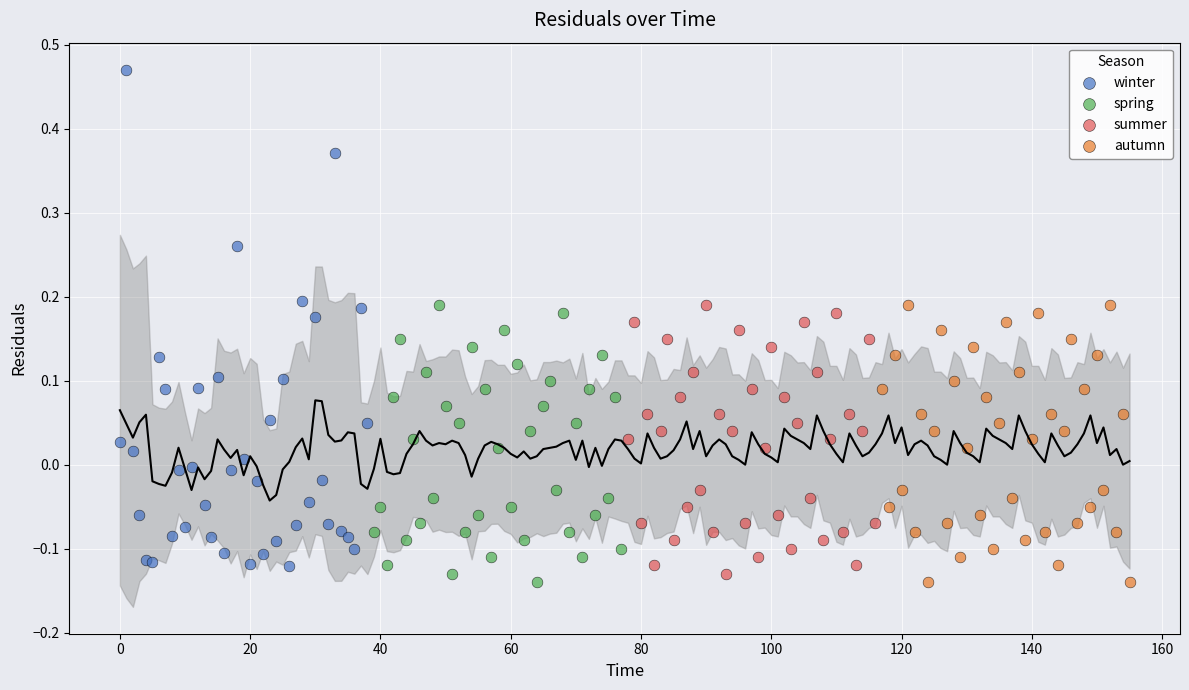

Which series contains the highest Y value?

winter